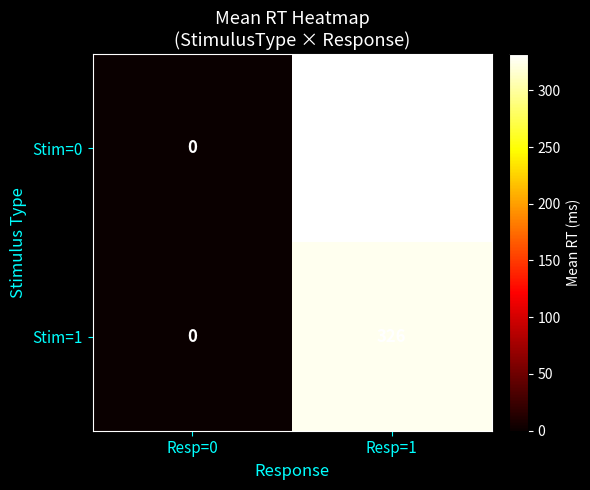

What is the average value of the Stim=1 series?

163